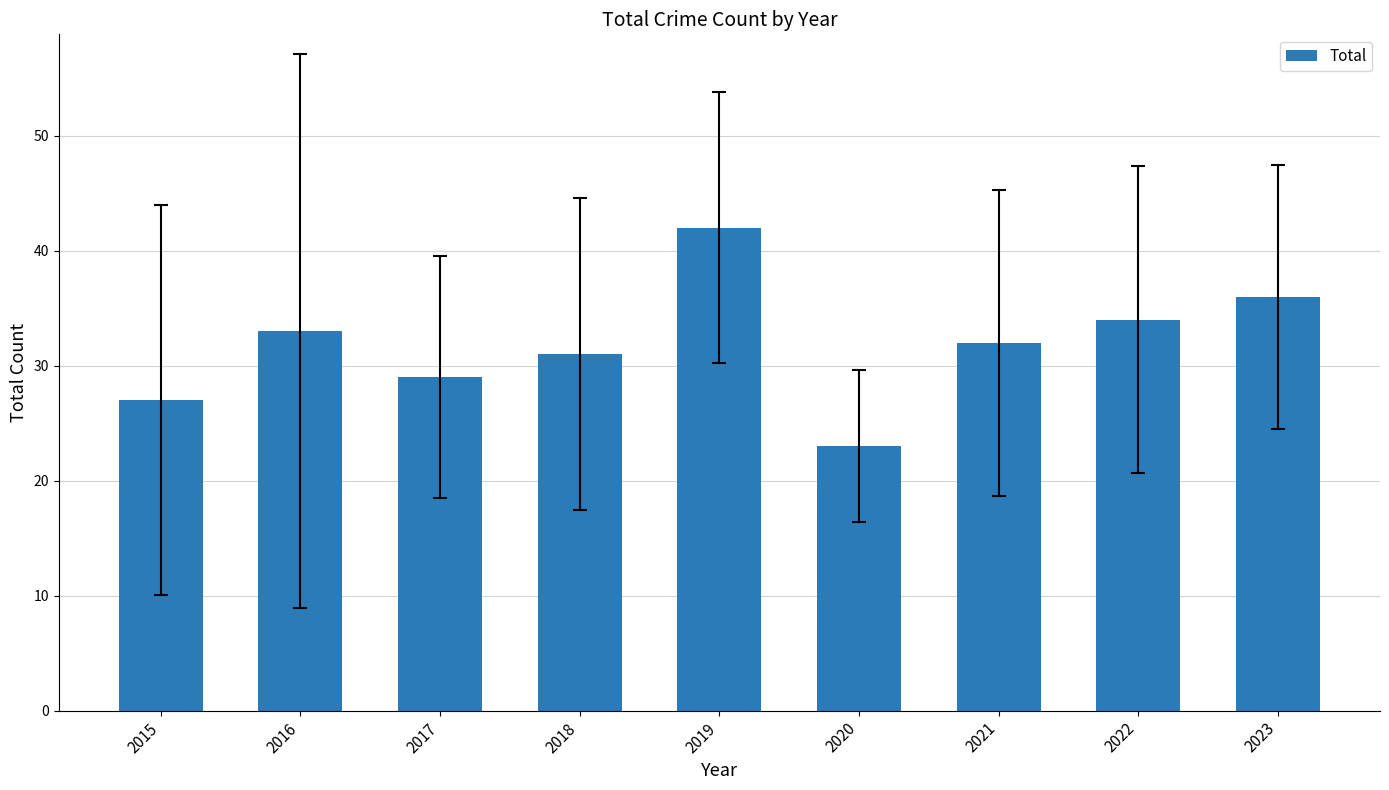

True or false: the data shows 32 at 2021.

True